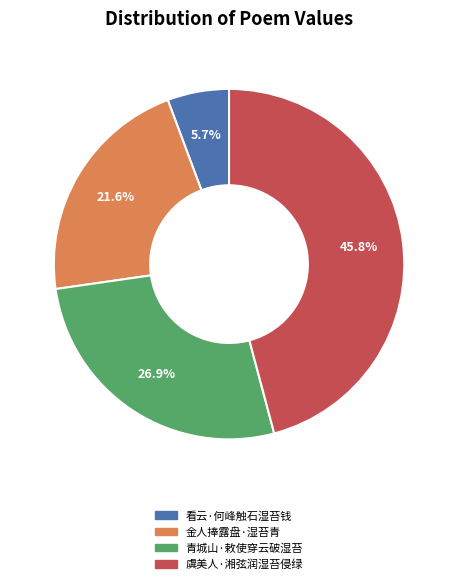

Is it true that 看云·何峰触石湿苔钱 is 6% of the pie?

True